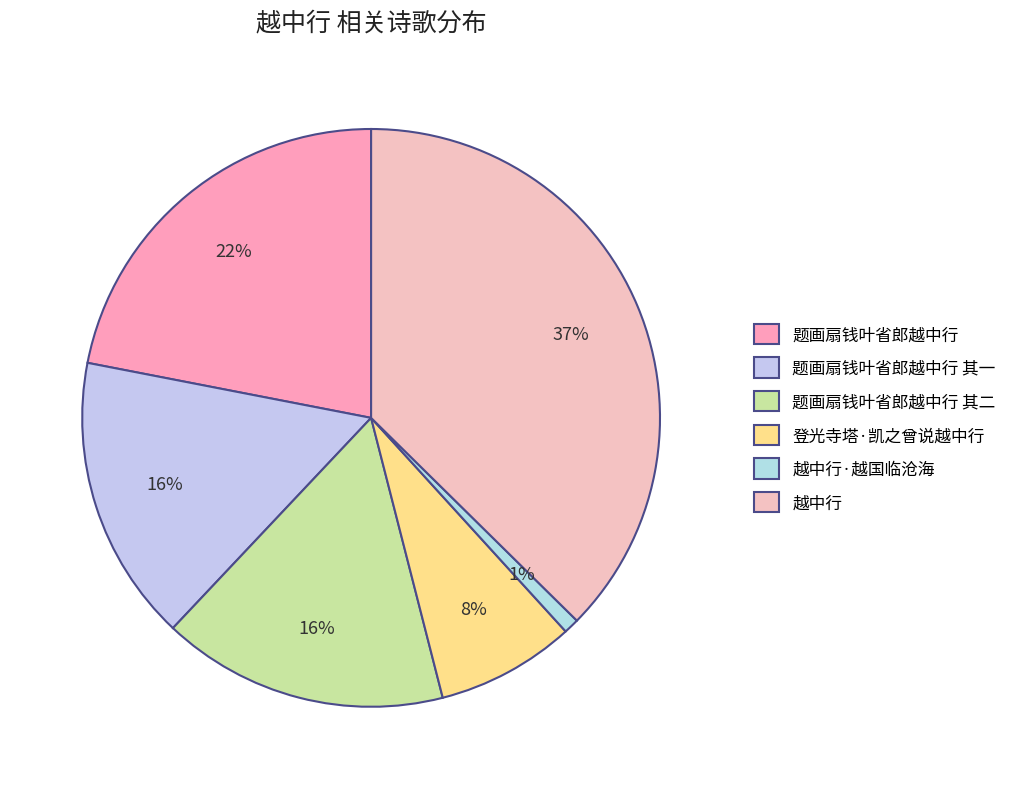

Which has a higher value, 题画扇钱叶省郎越中行 其一 or 题画扇钱叶省郎越中行 其二?

题画扇钱叶省郎越中行 其二